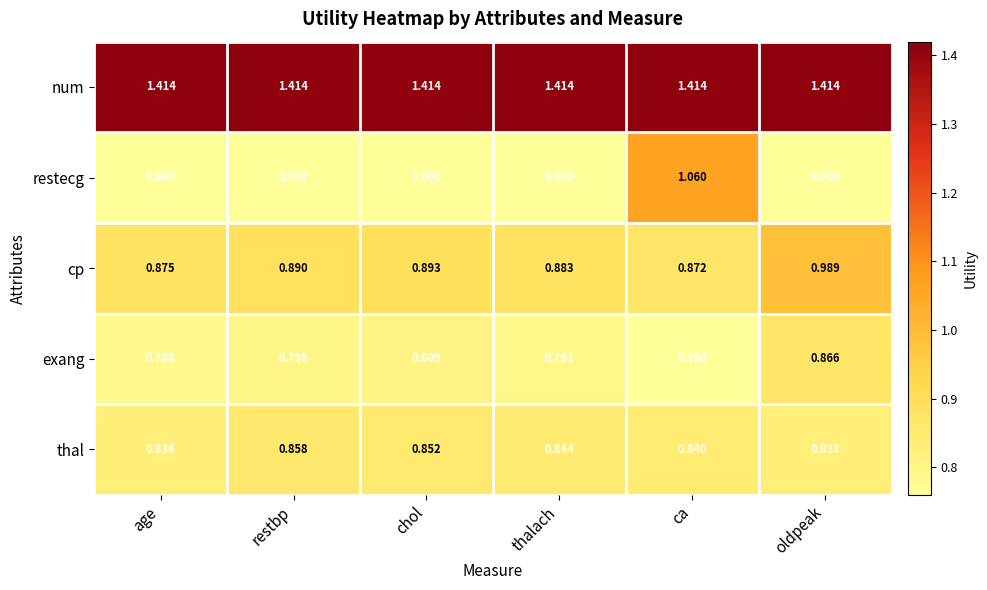

Rank the series by their maximum value, from lowest to highest.

thal, exang, cp, restecg, num